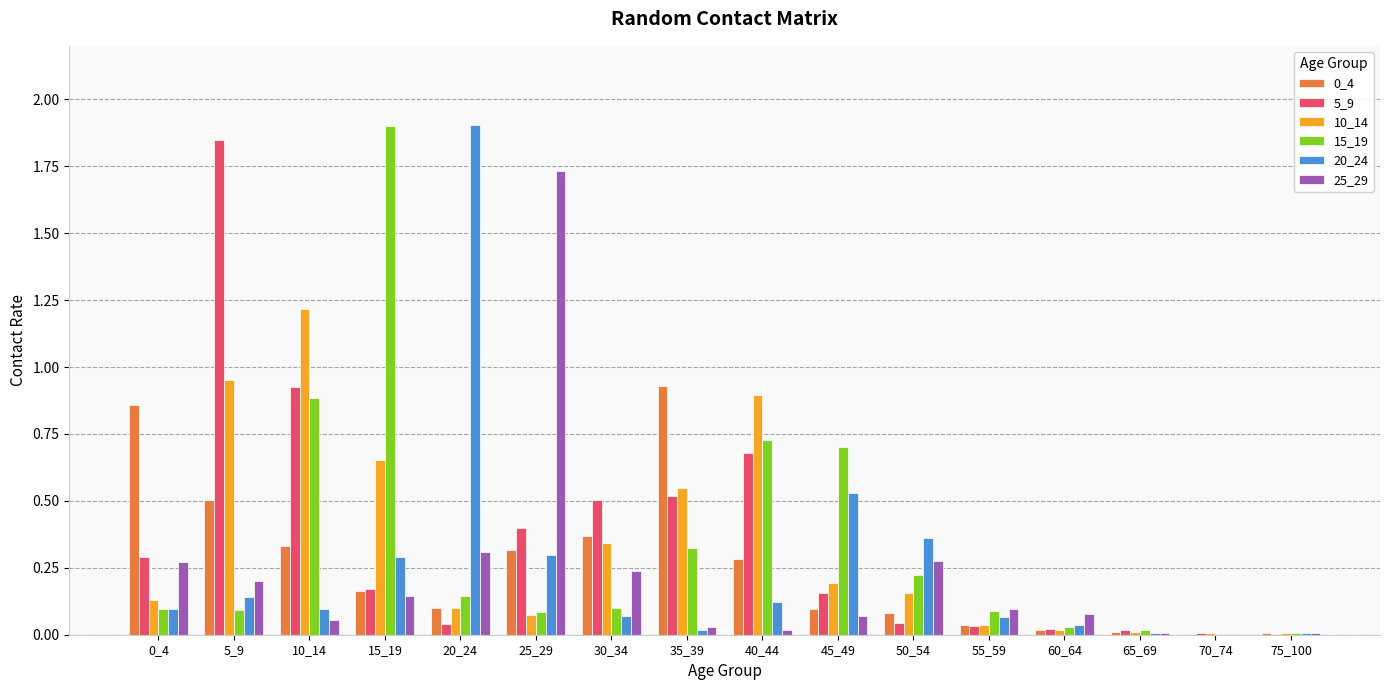

What is the greatest value displayed?

1.9